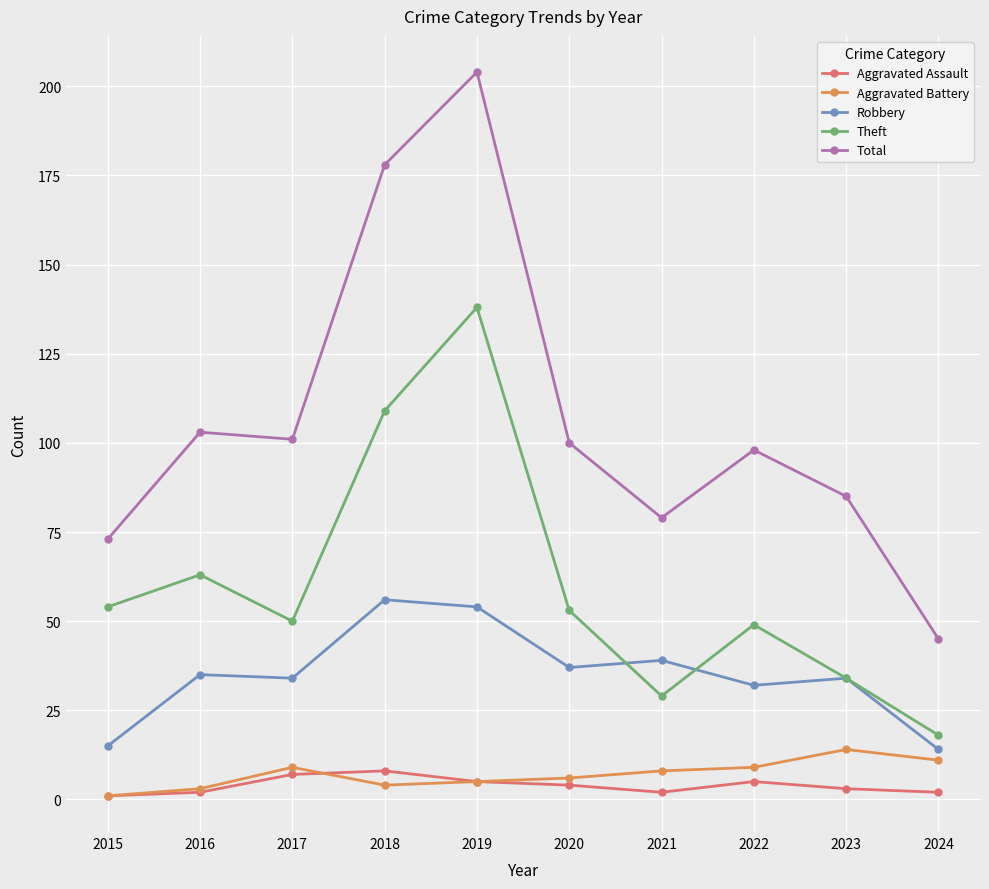

What is the average value of the Total series?

107